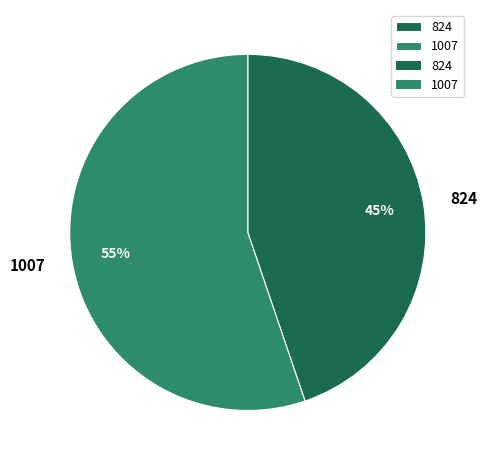

To the nearest percent, what is the difference between the largest and smallest slice percentages?

10%